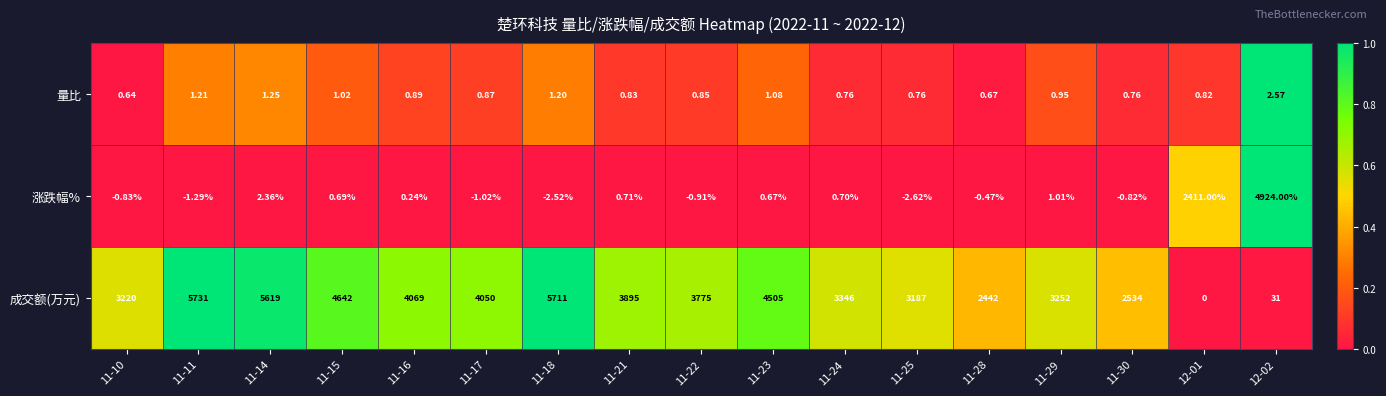

At 11-28, list the series in order from smallest to largest.

涨跌幅%, 量比, 成交额(万元)